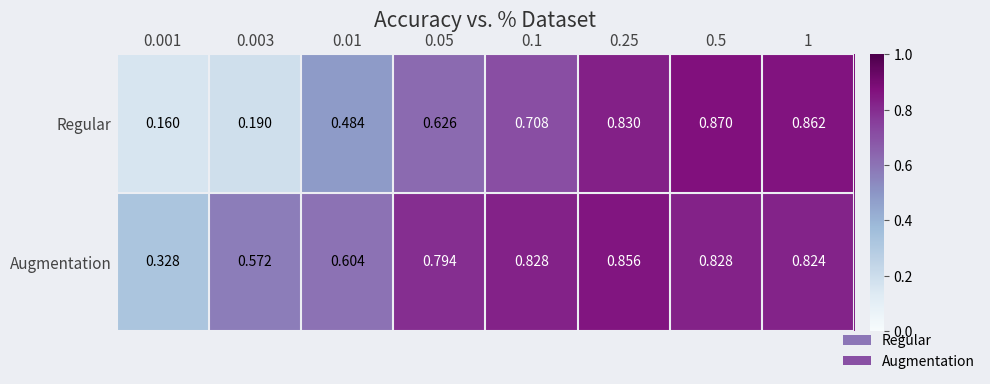

Which series has the widest spread of values?

Regular